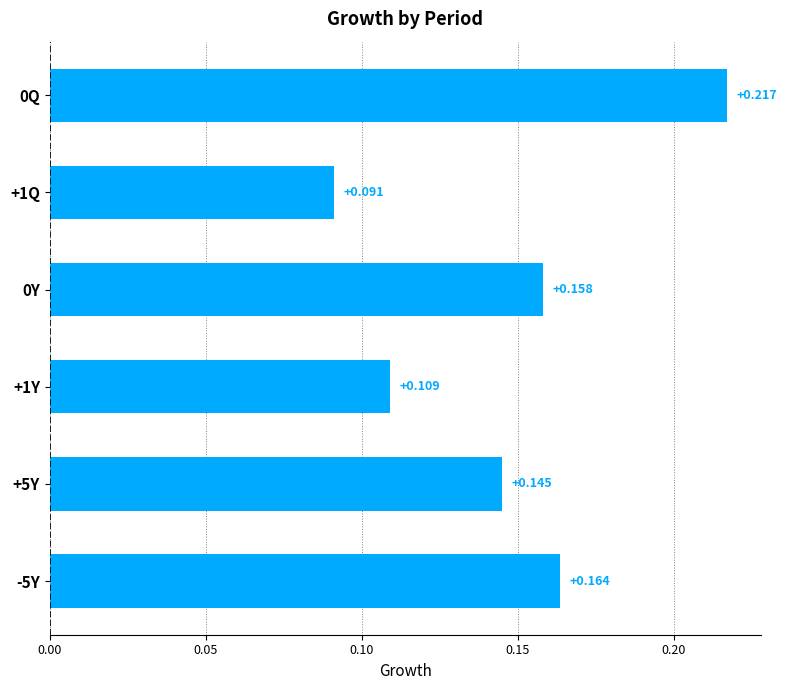

What is the minimum value shown in the chart?

0.1